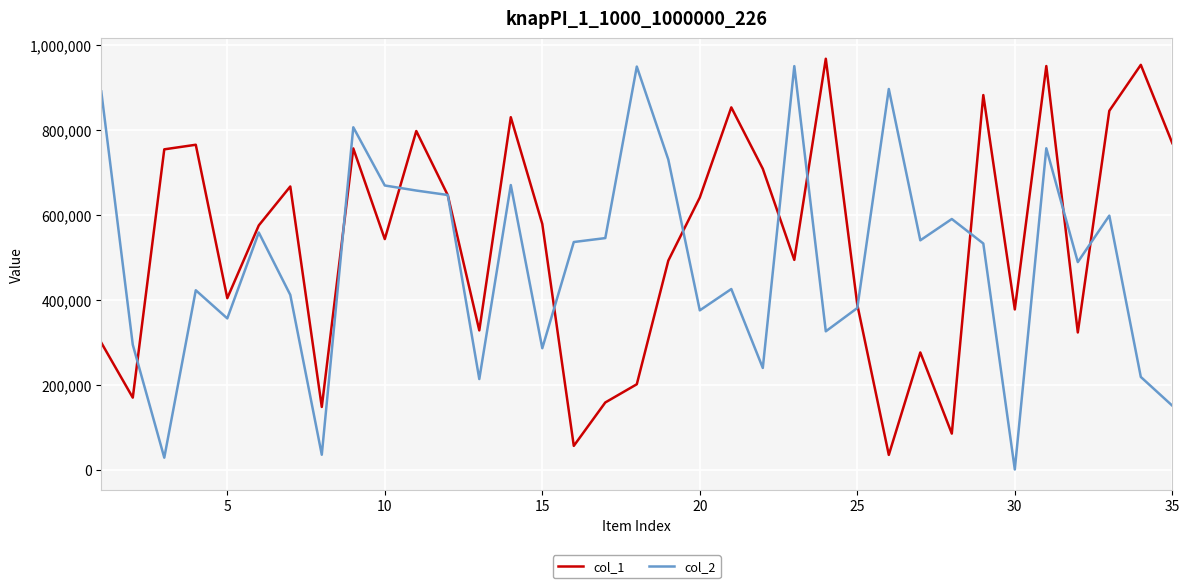

Which series has the largest total across all categories?

col_1